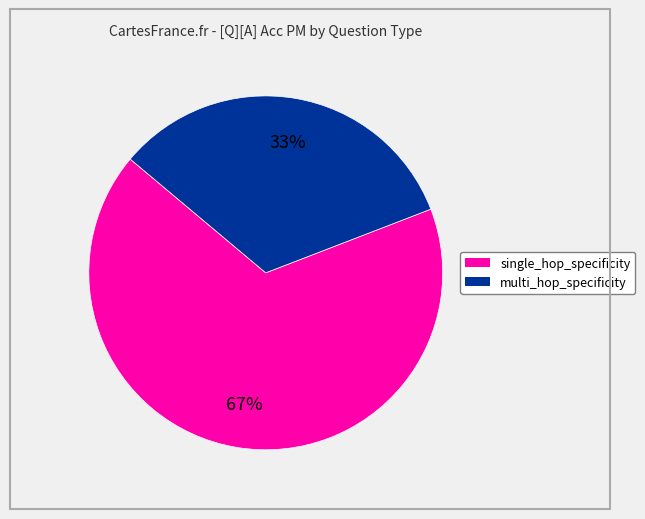

Does any single category account for the majority?

Yes